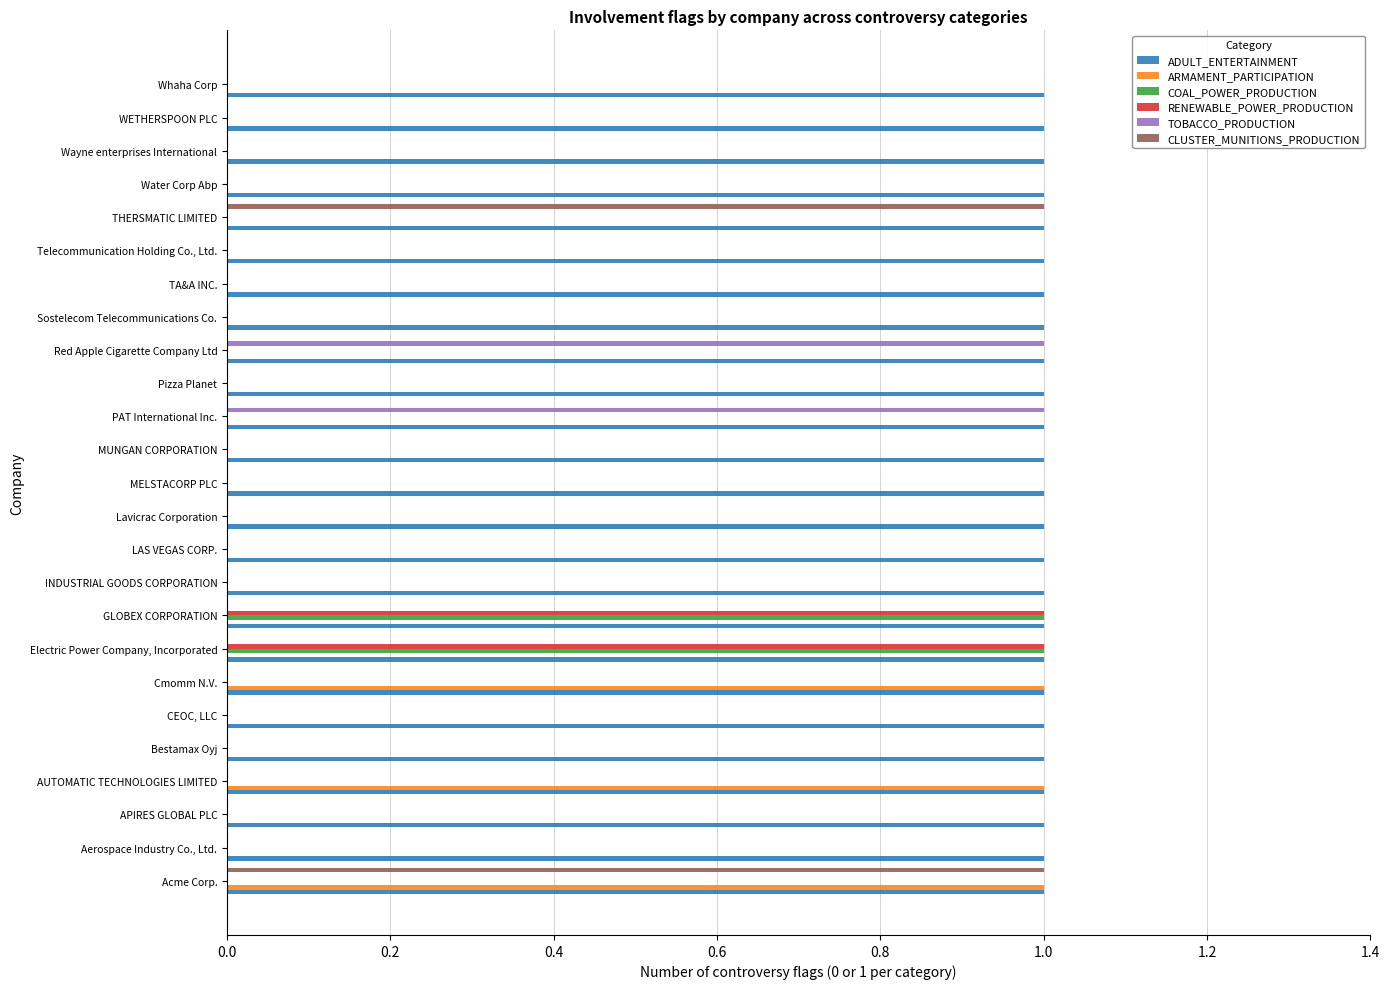

Which series changed the most between Aerospace Industry Co., Ltd. and PAT International Inc.?

TOBACCO_PRODUCTION